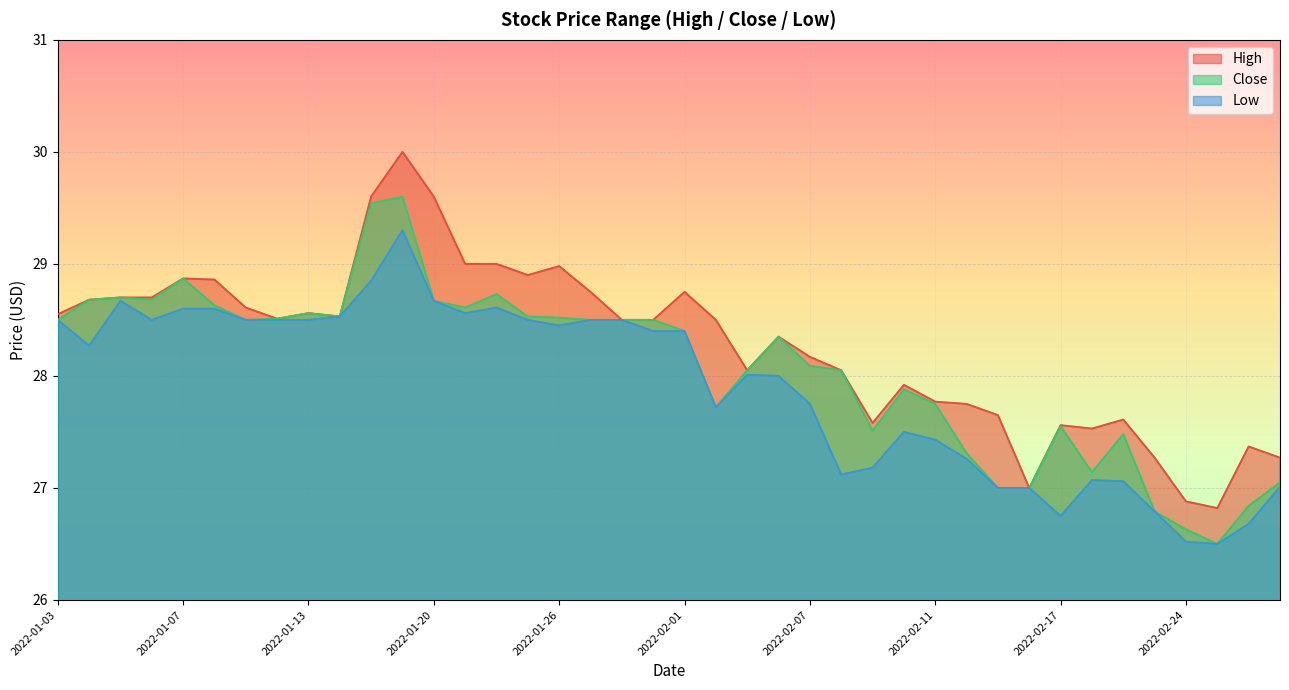

True or false: Low and High cross at least once.

False